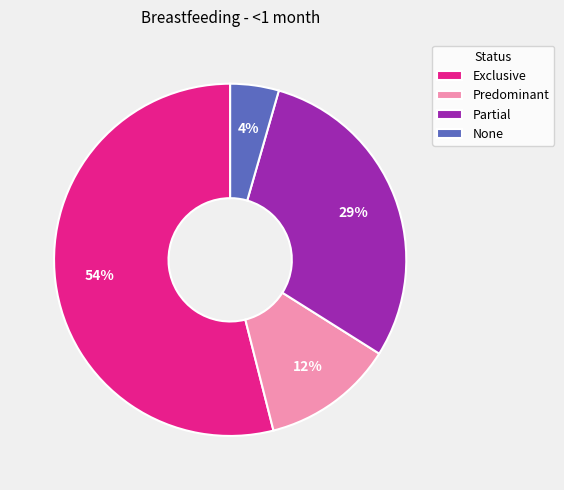

What percentage is the Predominant slice, to the nearest percent?

12%